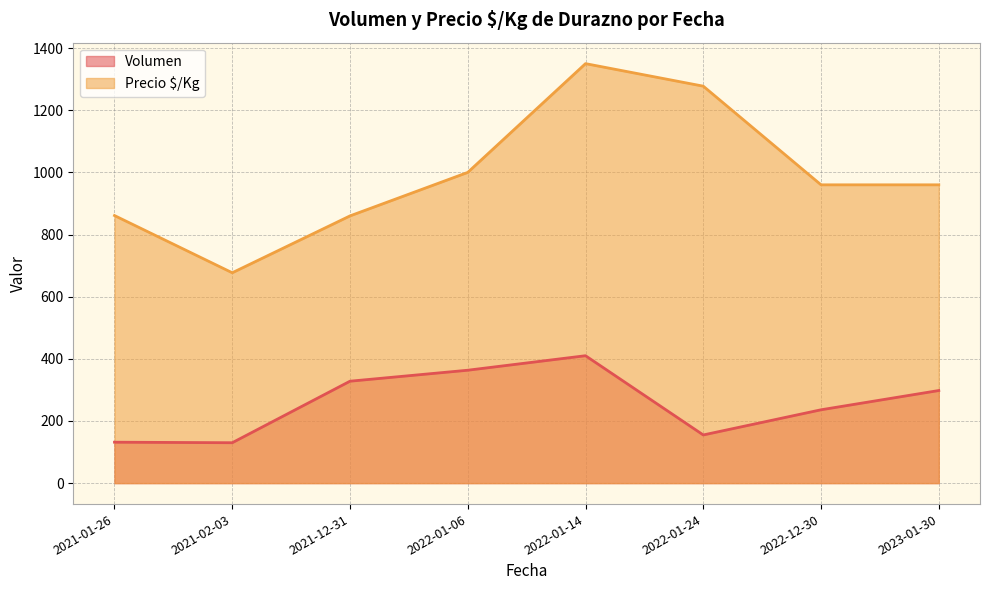

The Volumen series shows 100.4 at 2022-12-30. True or false?

False